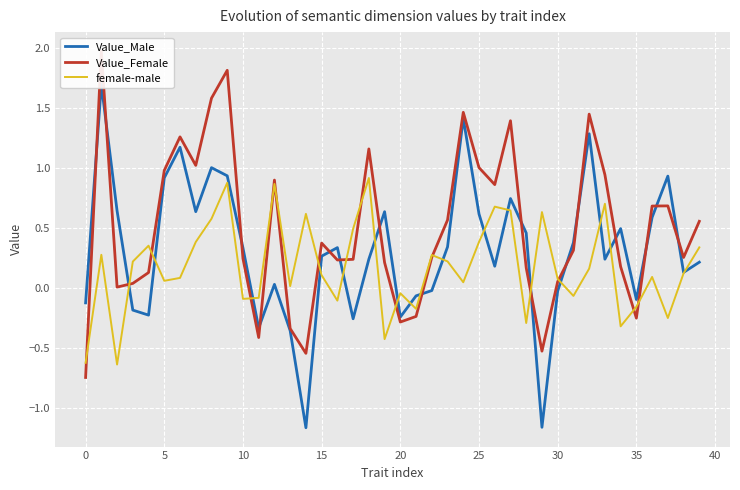

At 29, list the series in order from largest to smallest.

female-male, Value_Female, Value_Male